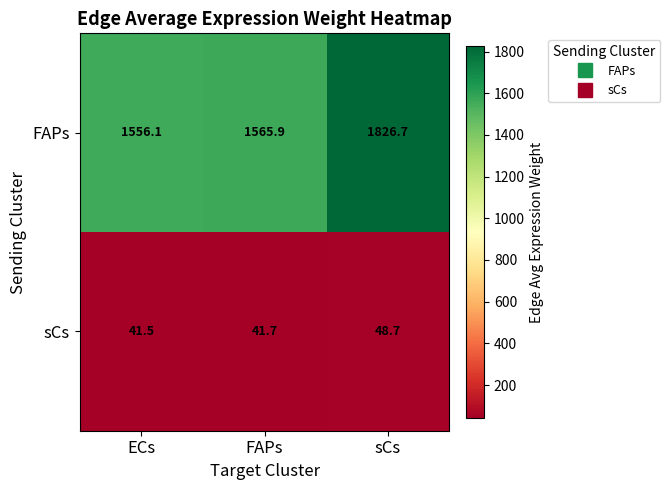

What is the difference between the second highest and minimum values in the FAPs series?

9.8